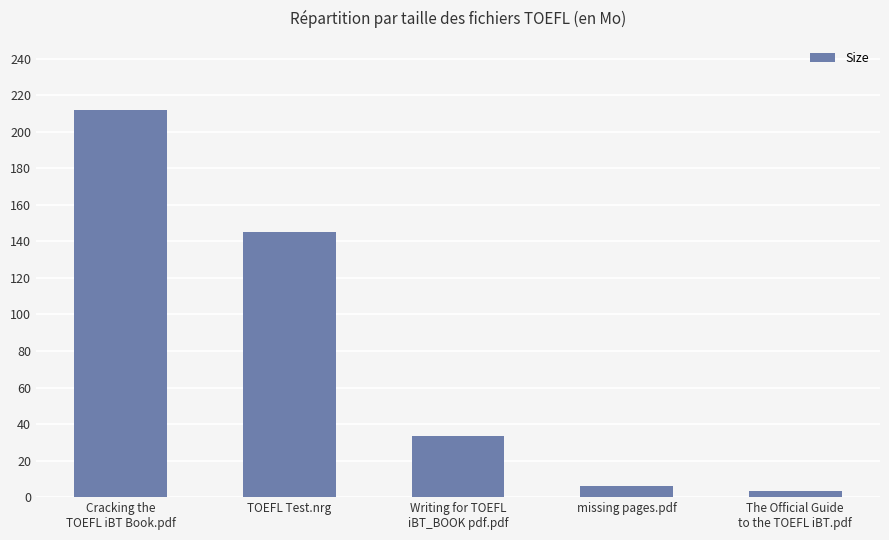

What is the smallest value displayed?

3.3